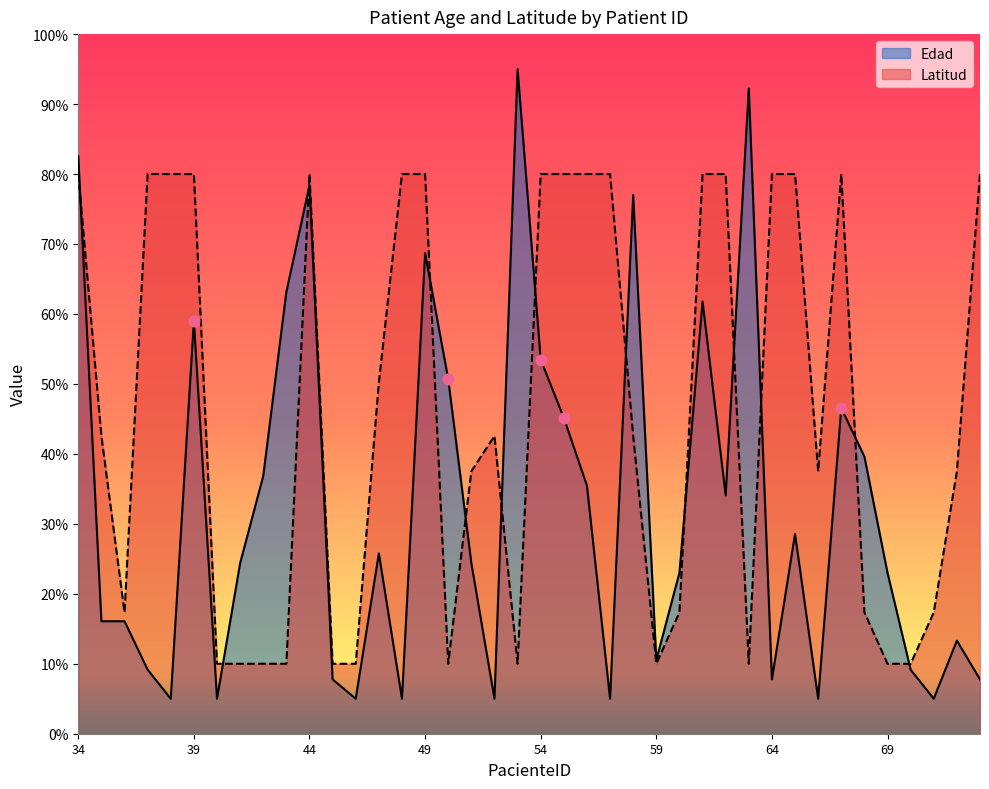

At which category is the sum across all series the highest?

34